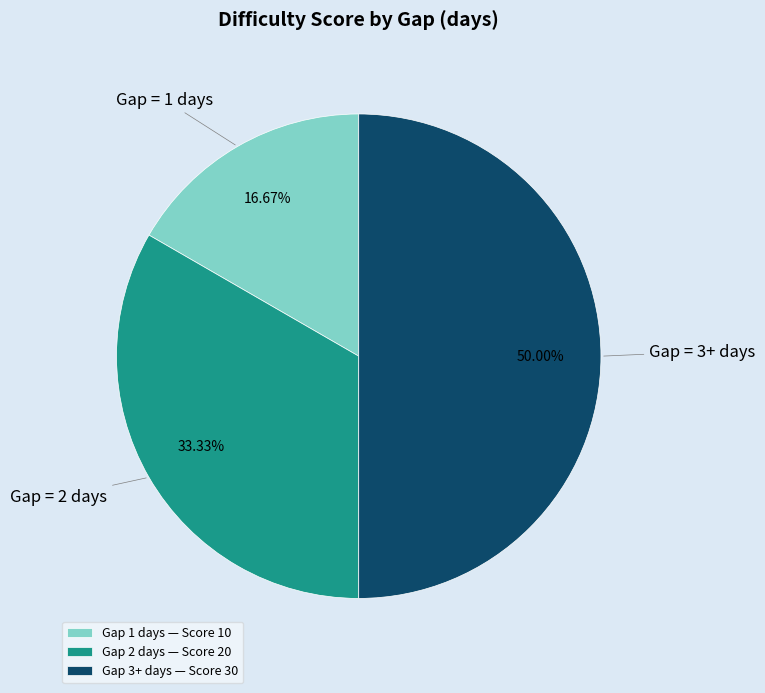

Does Gap 2 days — Score 20 account for over 50% of the chart?

No